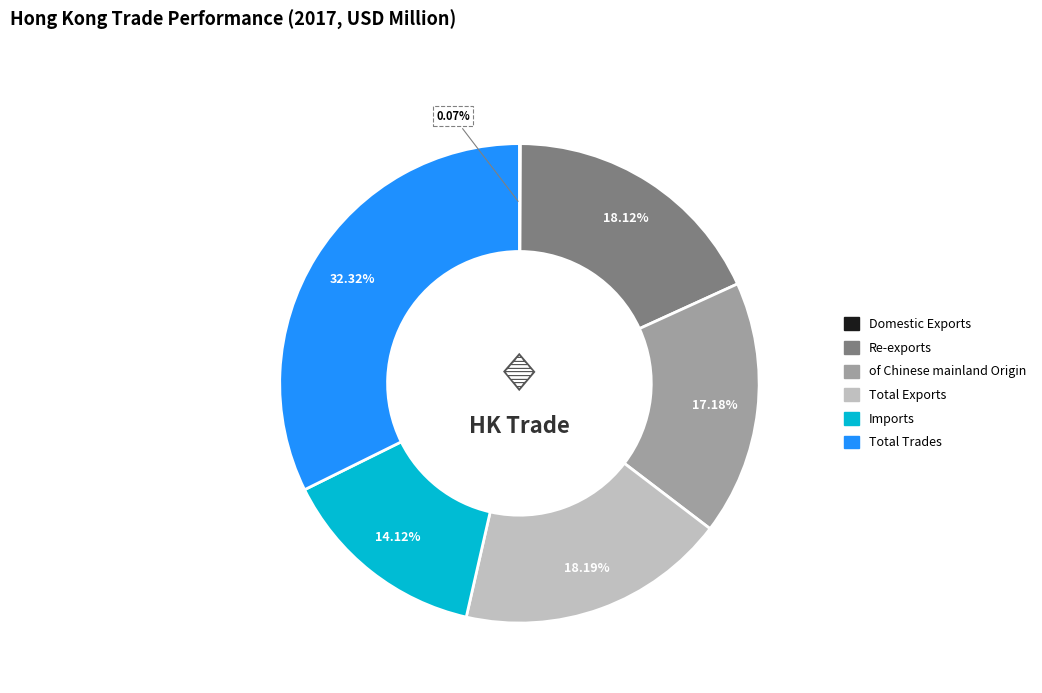

Approximately how many times larger is the value at of Chinese mainland Origin compared to Total Exports?

0.9